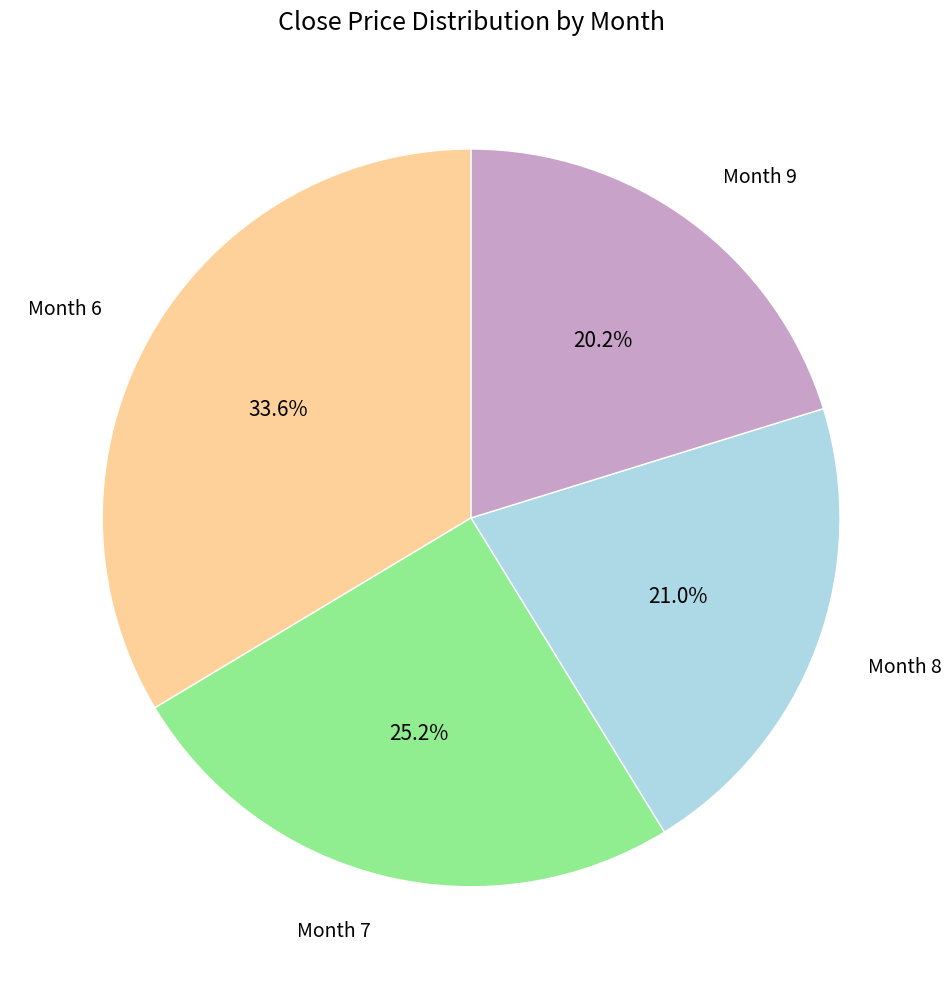

What percentage do Month 7 and Month 8 together represent?

46.2%